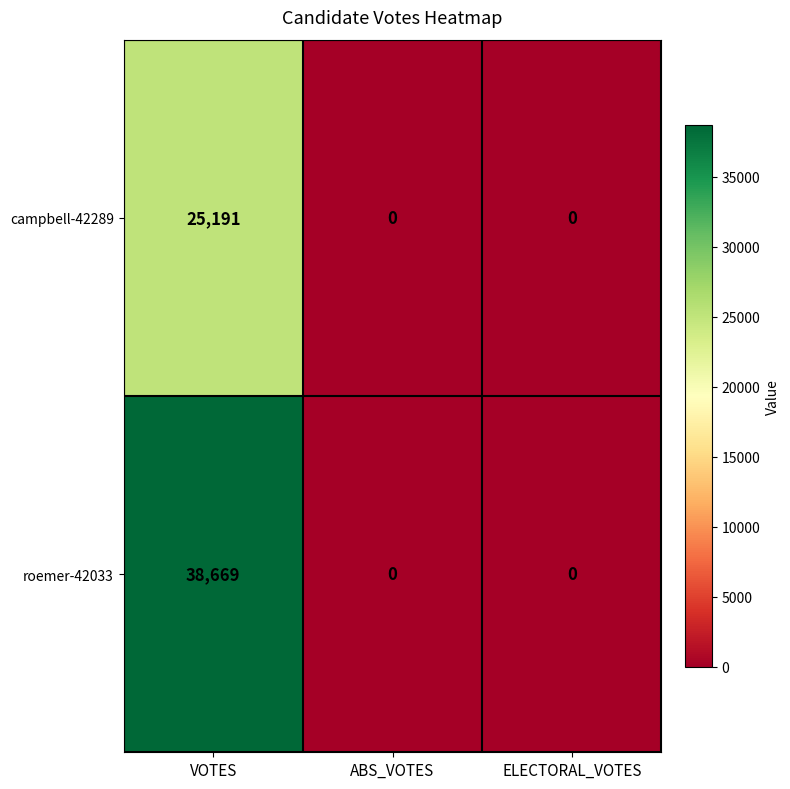

Between VOTES and ABS_VOTES, which series saw the biggest shift?

roemer-42033